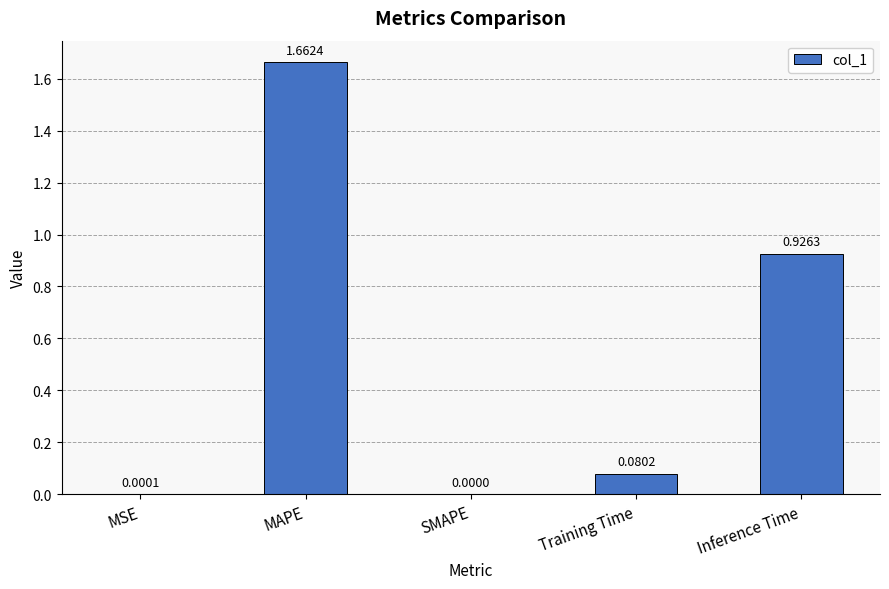

Is it true that the value at Inference Time is 1.3?

False